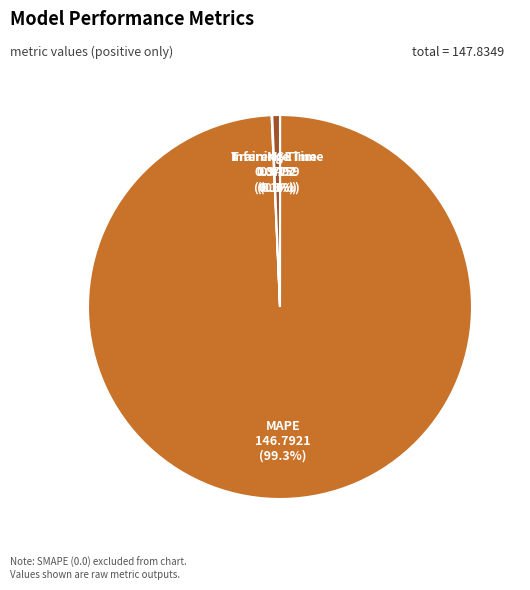

How much of the chart is everything except Inference Time?

99.4%